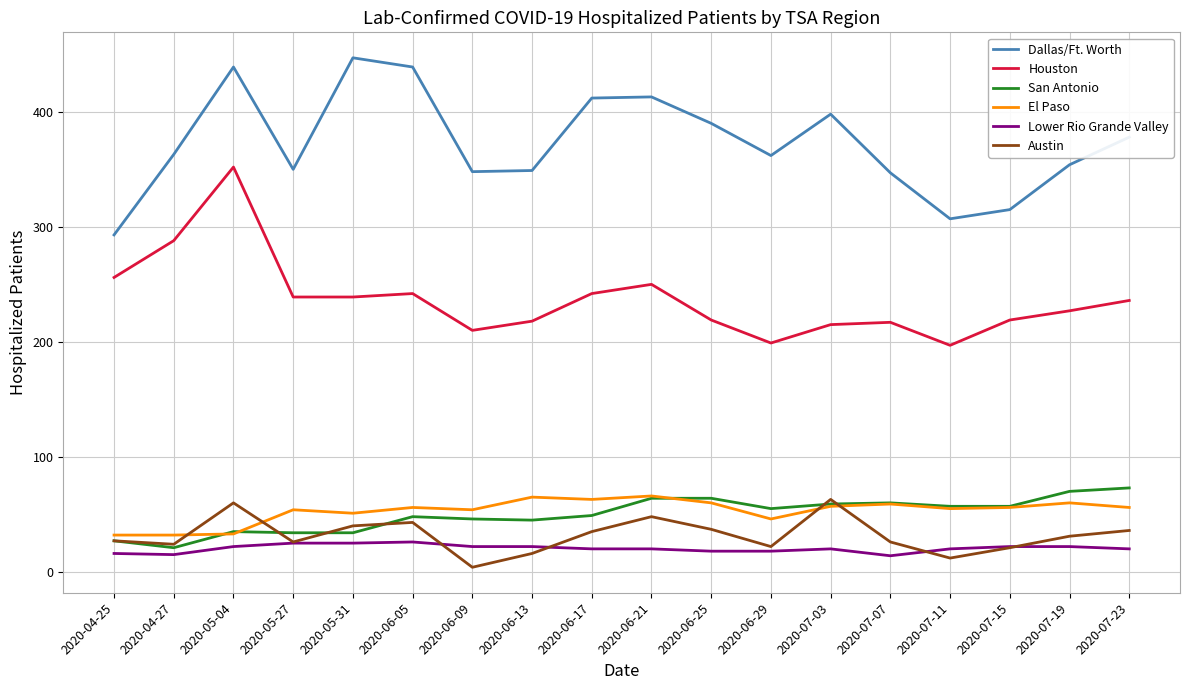

What value does the El Paso series have at 2020-06-05?

56